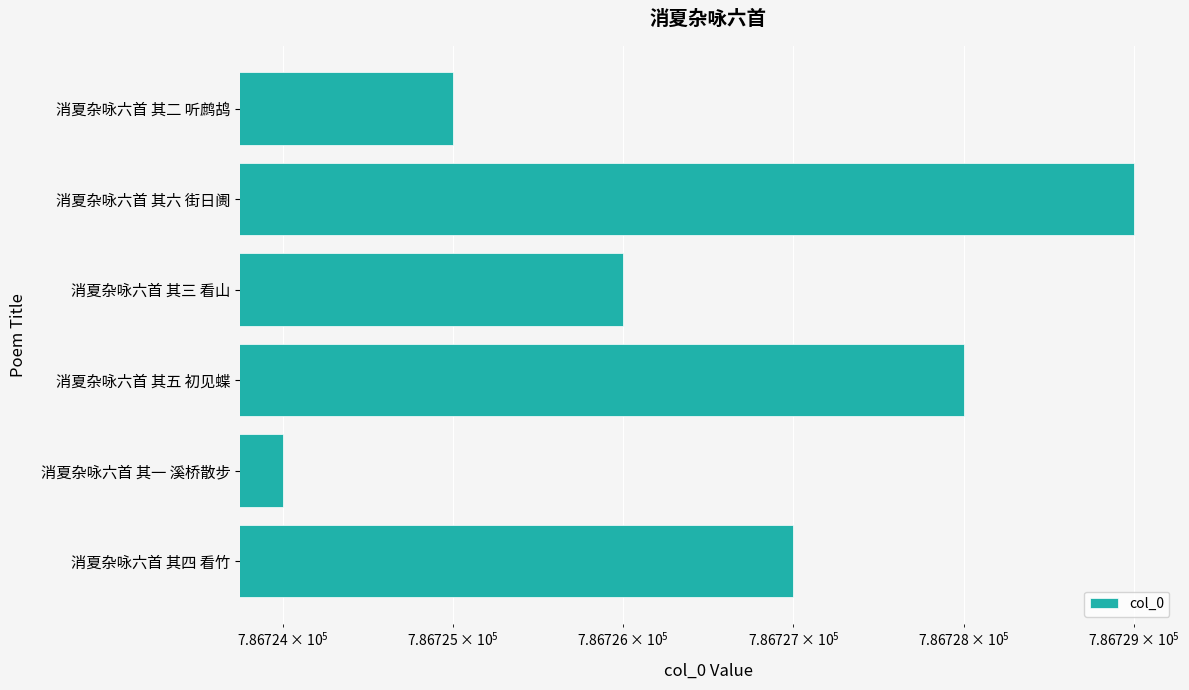

Count the number of values greater than 786727.

2